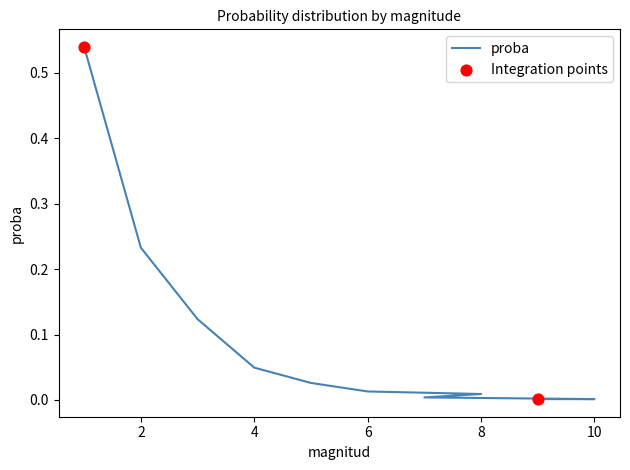

Between 6 and 9, which is larger?

6